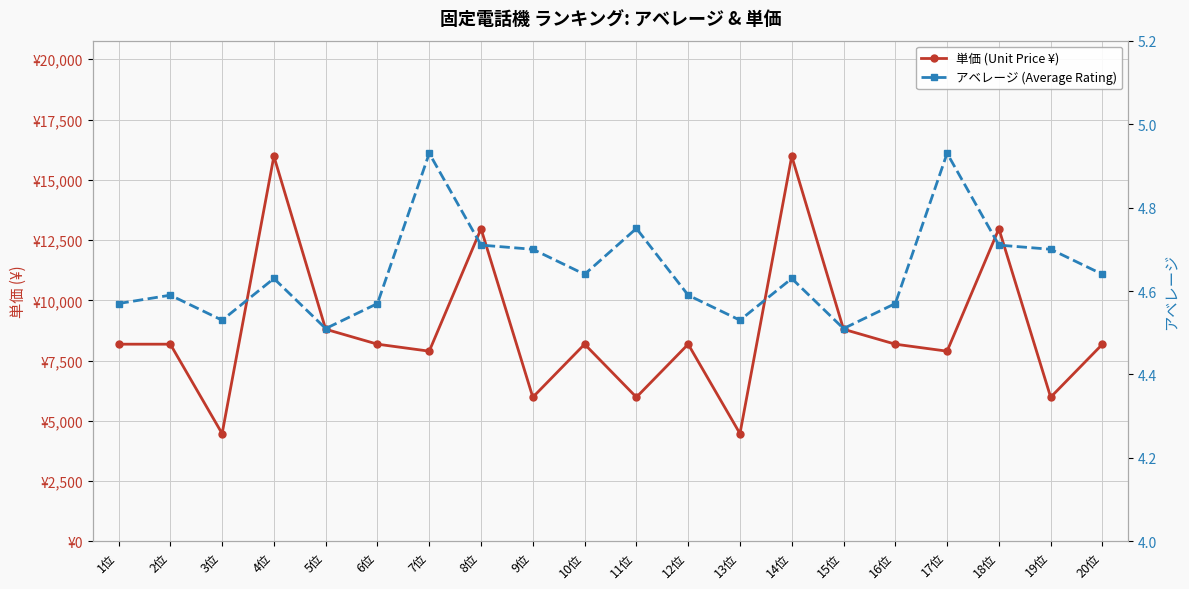

Reading left to right, list all the values displayed in this chart.

単価 (Unit Price ¥): 1位=8180.0	2位=8180.0	3位=4470.0	4位=15979.0	5位=8800.0	6位=8180.0	7位=7890.0	8位=12970.0	9位=5980.0	10位=8180.0	11位=5980.0	12位=8180.0	13位=4470.0	14位=15979.0	15位=8800.0	16位=8180.0	17位=7890.0	18位=12970.0	19位=5980.0	20位=8180.0
アベレージ (Average Rating): 1位=4.6	2位=4.6	3位=4.5	4位=4.6	5位=4.5	6位=4.6	7位=4.9	8位=4.7	9位=4.7	10位=4.6	11位=4.8	12位=4.6	13位=4.5	14位=4.6	15位=4.5	16位=4.6	17位=4.9	18位=4.7	19位=4.7	20位=4.6